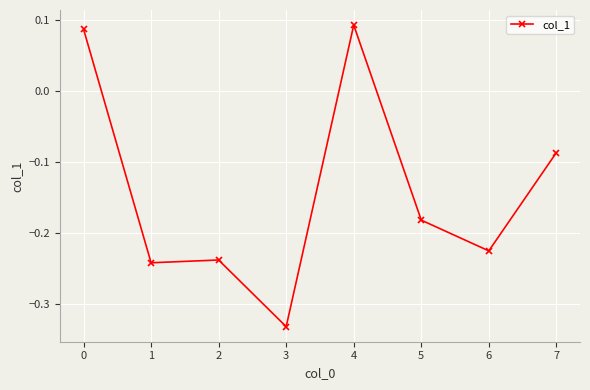

The value at 3 is -0.6. True or false?

False